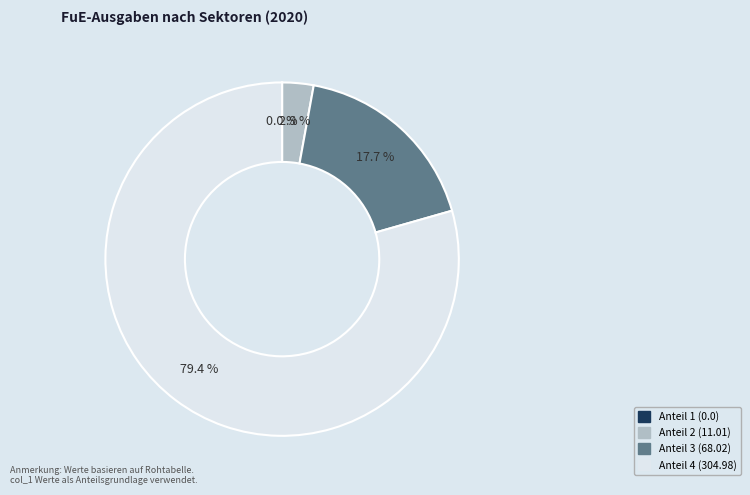

What percentage is NOT represented by Anteil 4 (304.98)?

20.6%